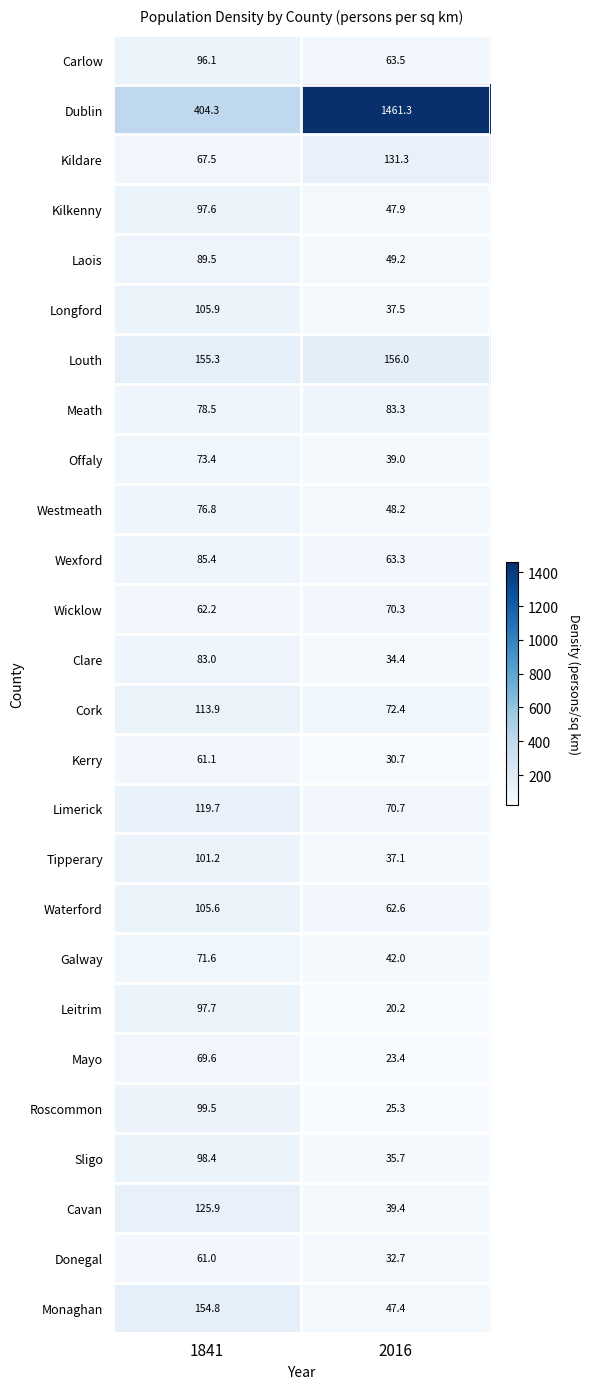

How many data points does each series have?

2